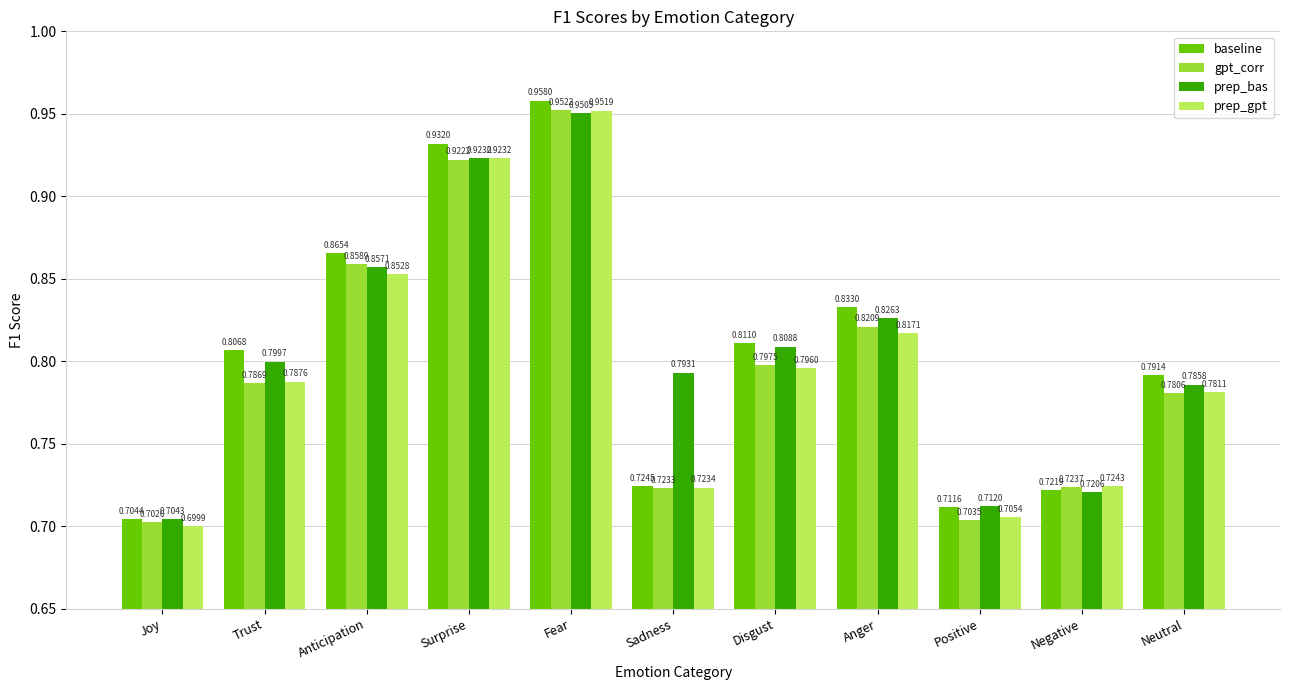

Which series has the largest total across all categories?

prep_bas